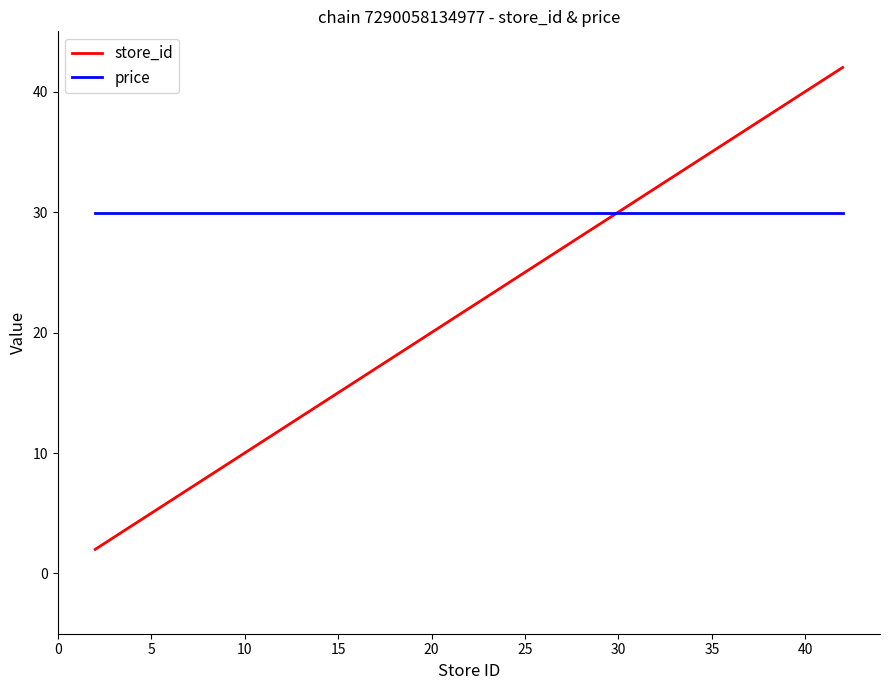

List the series in order of their peak value, lowest first.

price, store_id